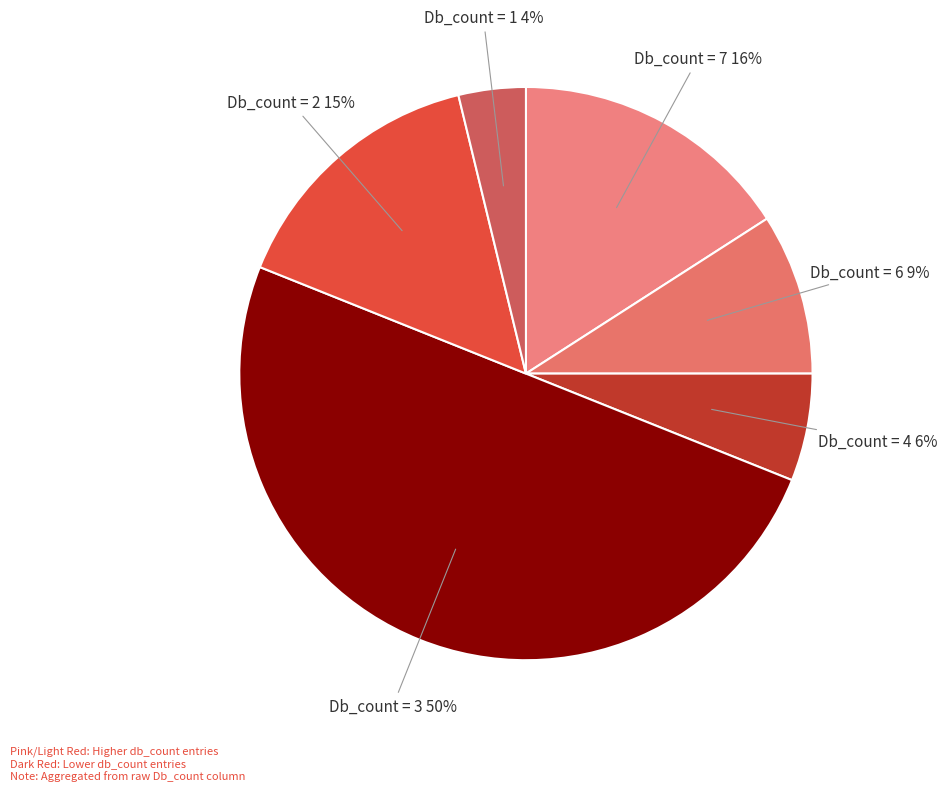

Does Db_count = 2 account for over 50% of the chart?

No